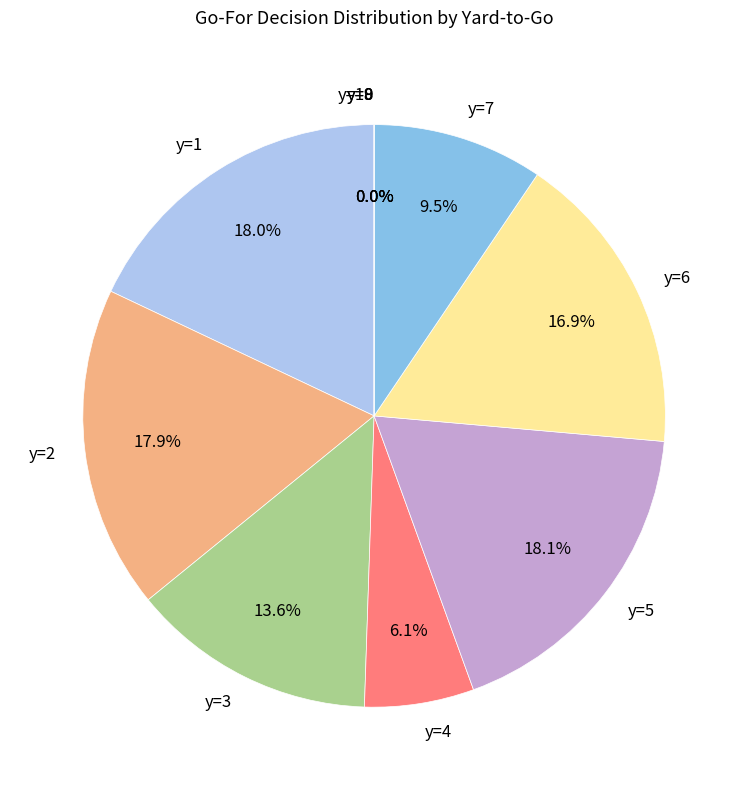

Which category has the biggest portion of the pie?

y=5